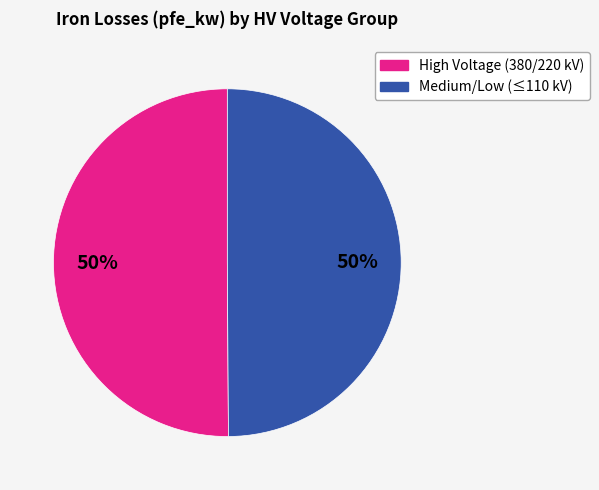

To the nearest percent, what is the average slice percentage?

50%